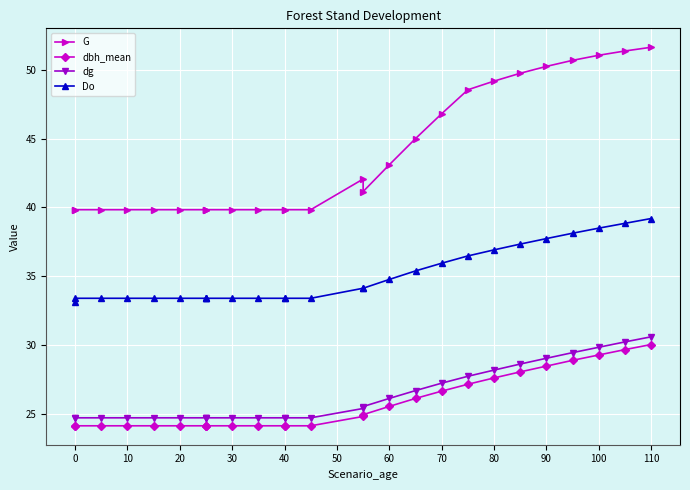

The dbh_mean series shows 7.8 at 30. True or false?

False